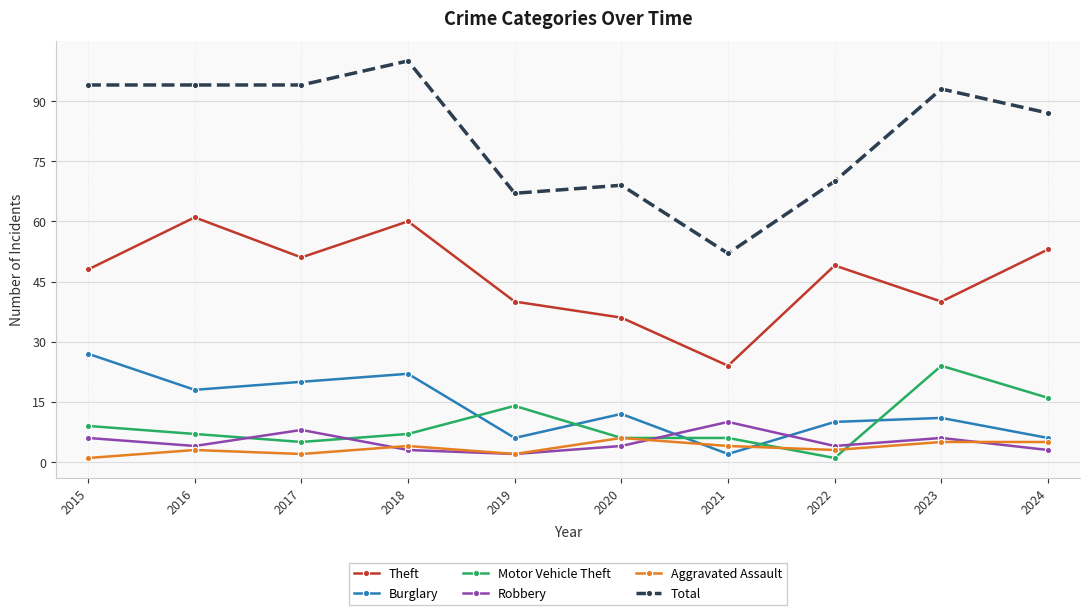

At which category does Theft reach its first local valley?

2017